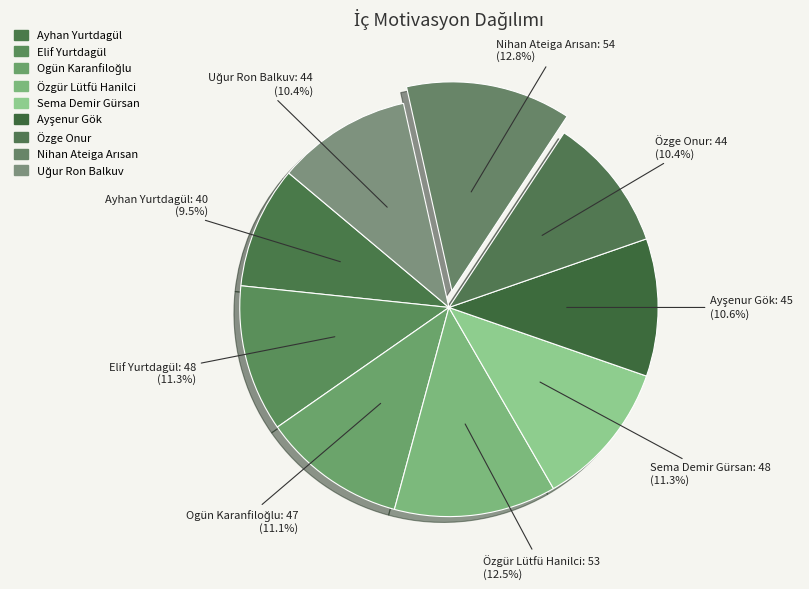

Is there any slice that represents more than half of the pie?

No